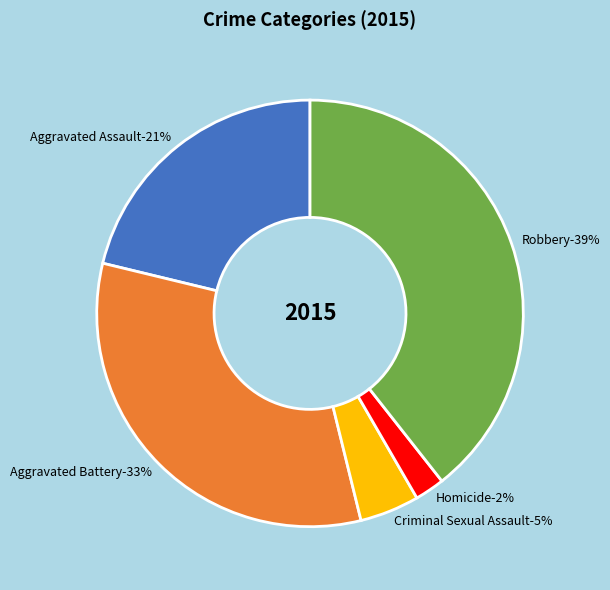

To the nearest percent, what portion does Aggravated Assault represent?

21%